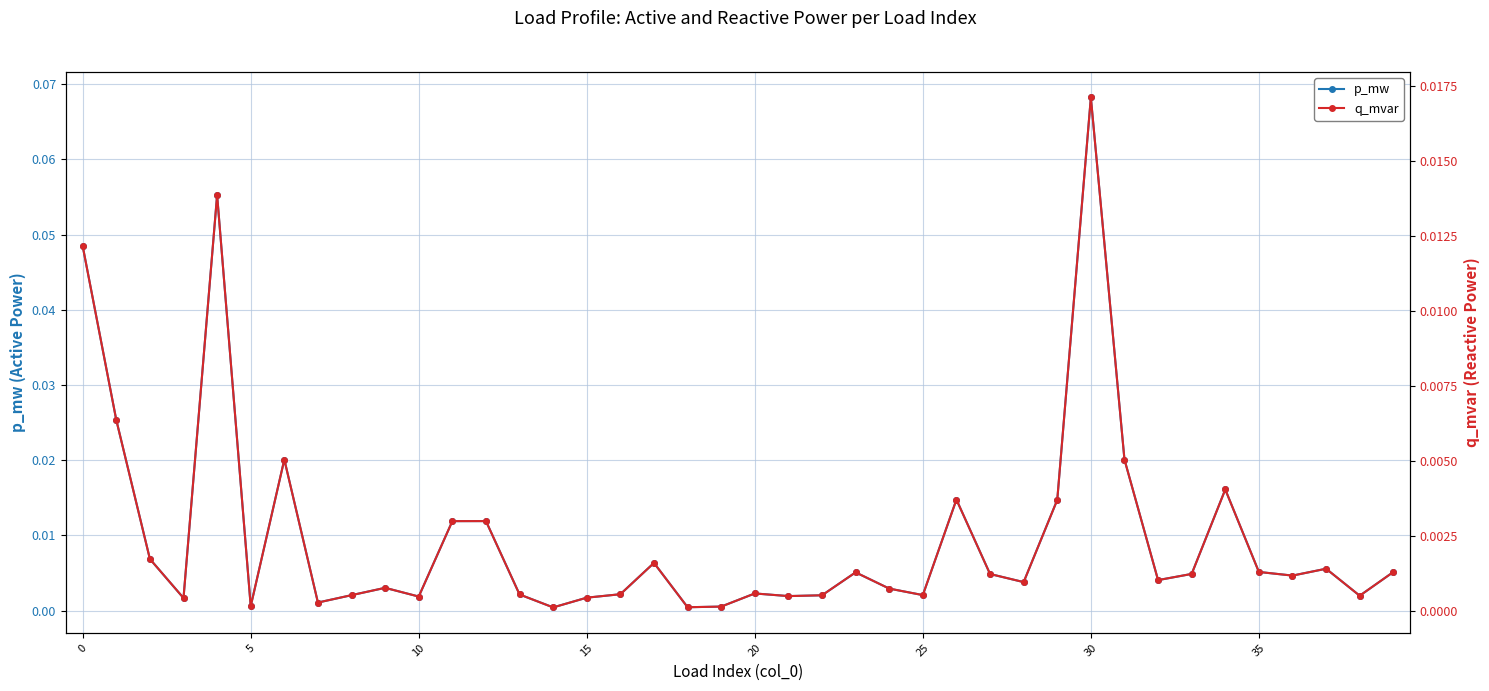

Which series has the largest total across all categories?

p_mw